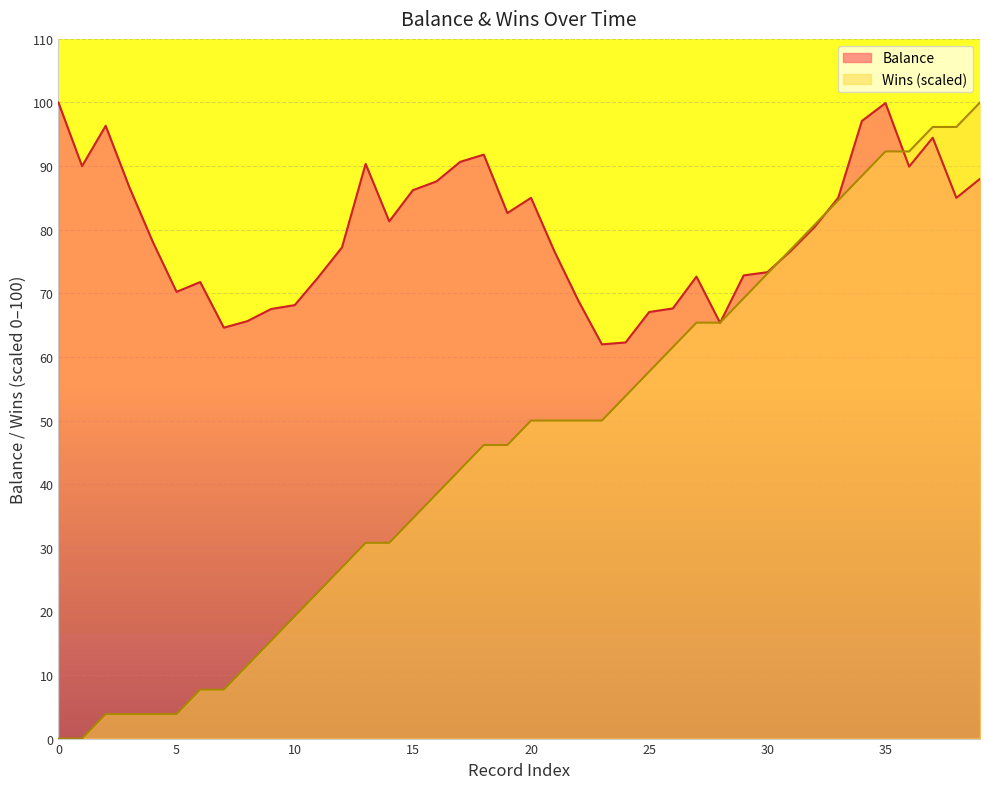

How many data points does each series have?

40